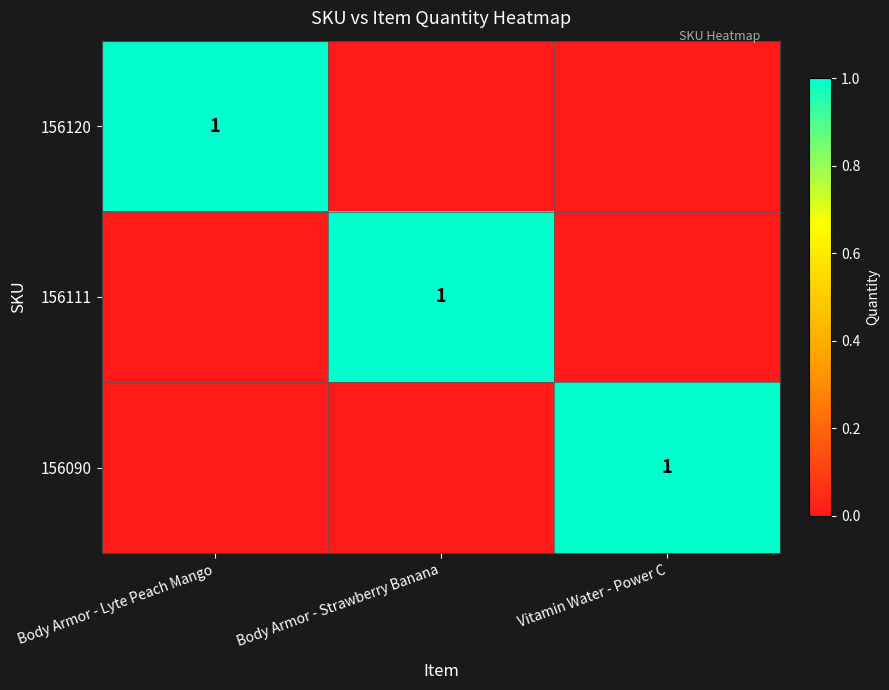

The 156090 series shows 2 at Vitamin Water - Power C. True or false?

False